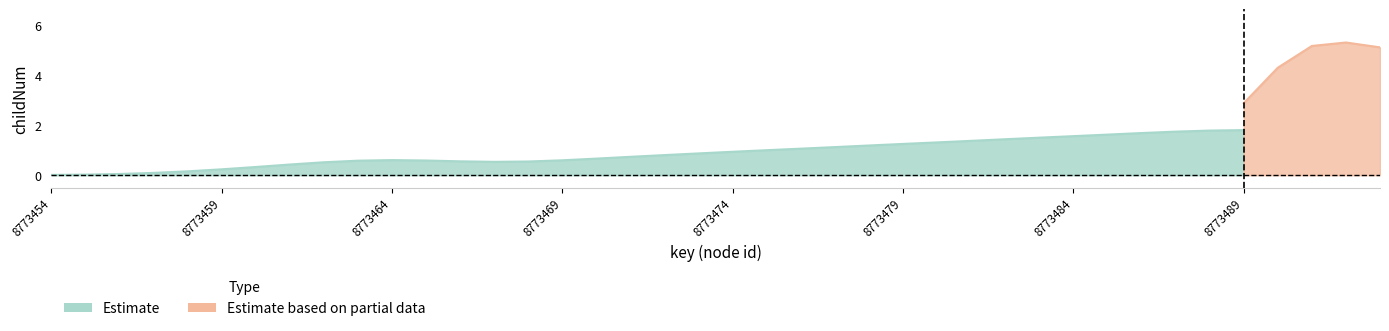

How many distinct data groups are displayed?

2